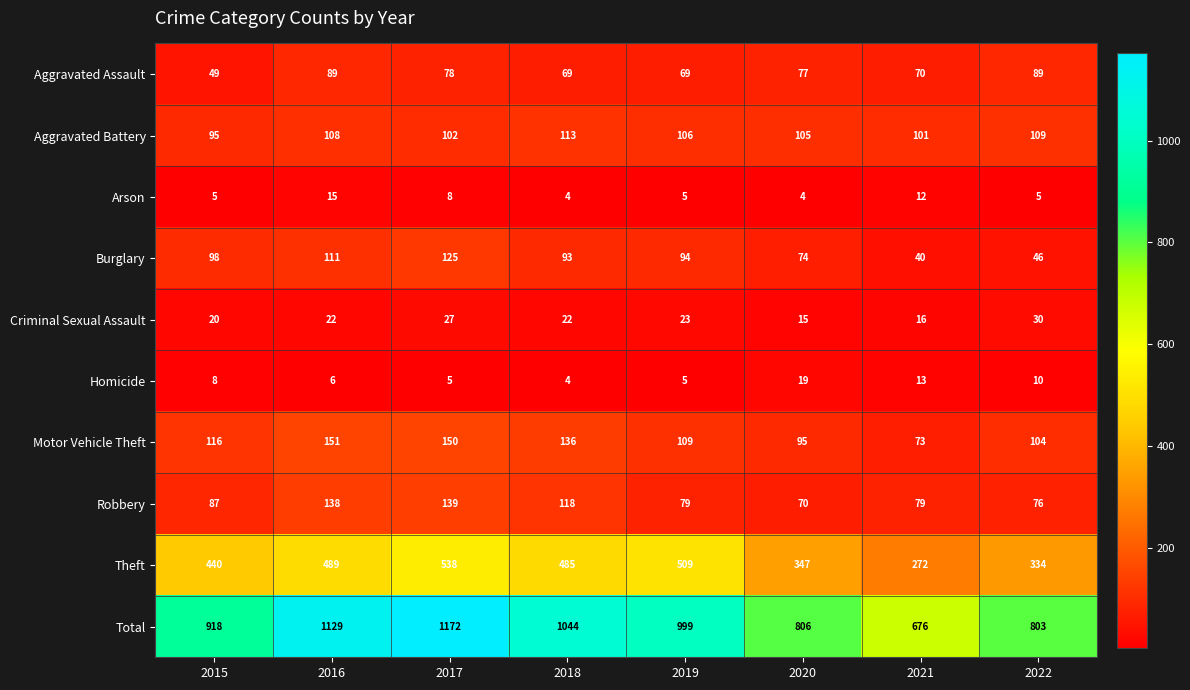

Is it true that Aggravated Assault equals 89 at 2016?

True